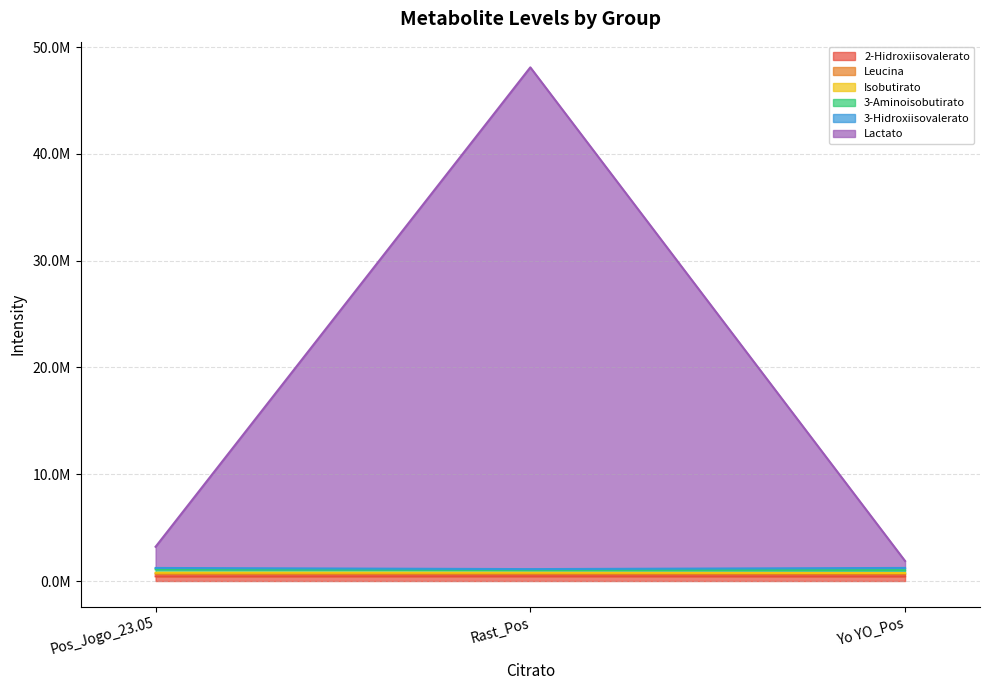

Does the chart display data point markers on the line(s)?

No